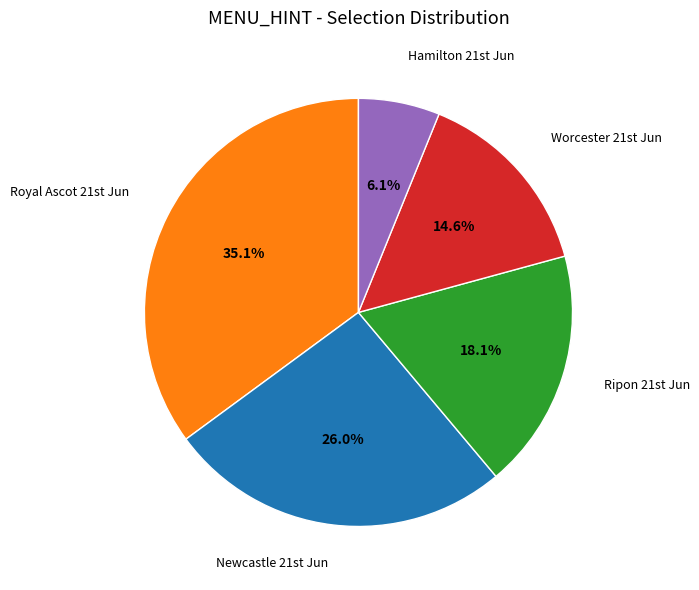

Does any single category account for the majority?

No